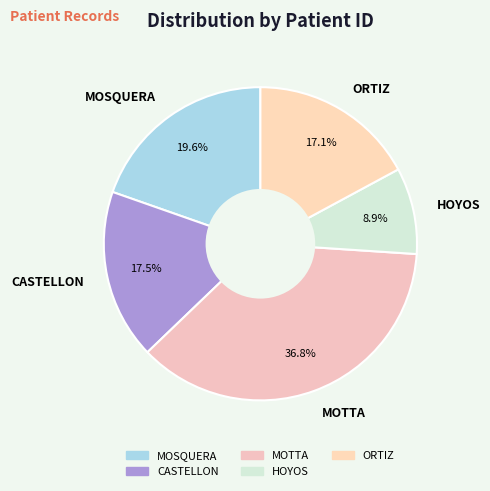

To the nearest percent, what percentage of the pie is MOTTA?

37%